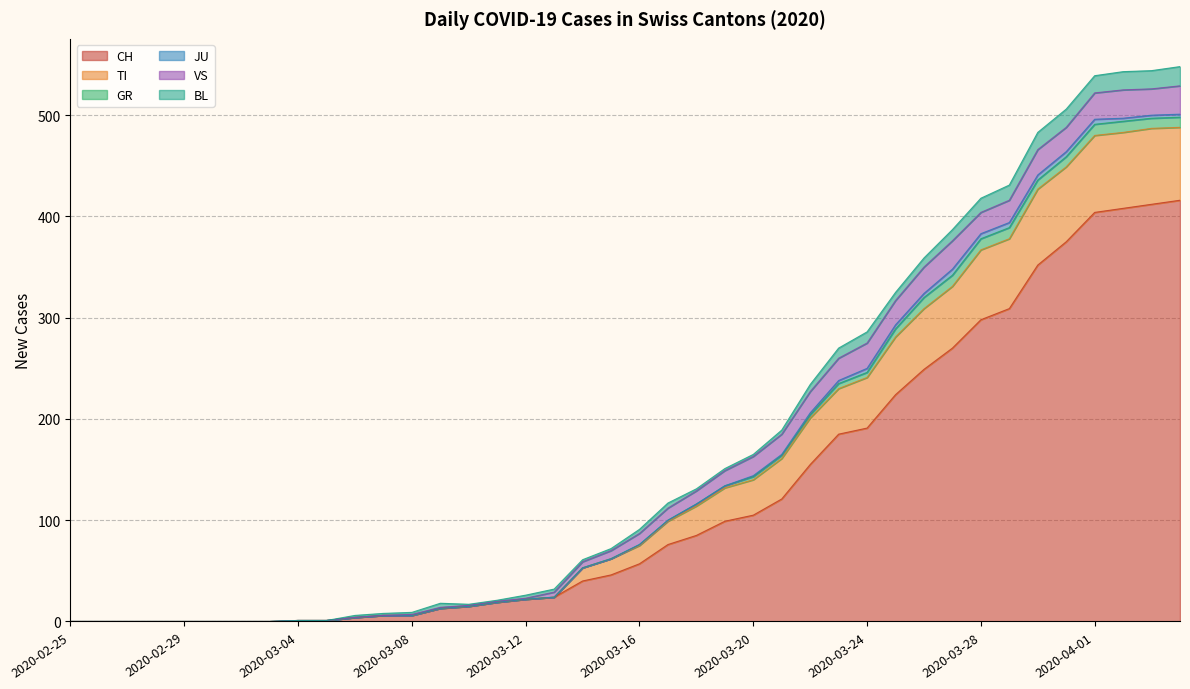

True or false: GR and JU intersect in this chart.

False